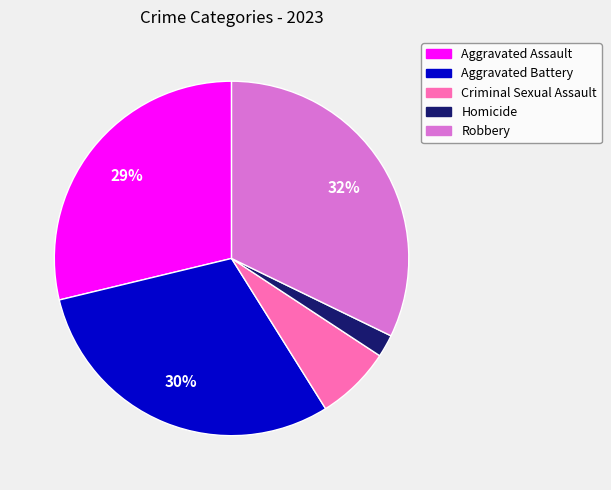

True or false: Criminal Sexual Assault accounts for 7% of the total.

True